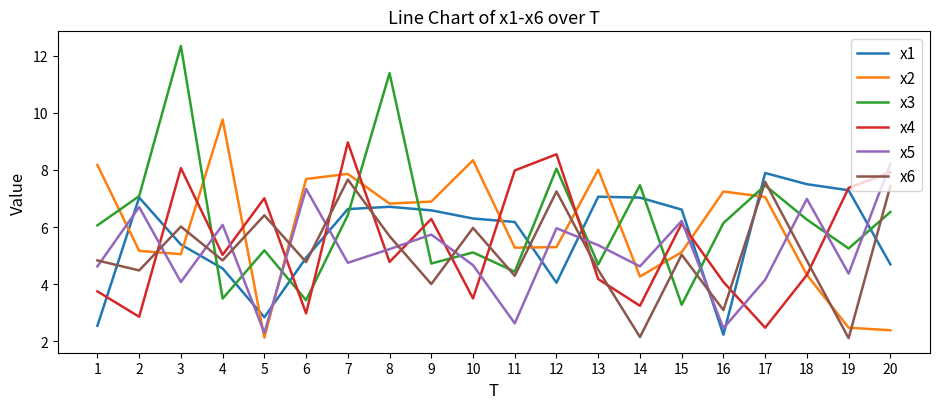

True or false: x6 has a value of 2.2 at 14.

True